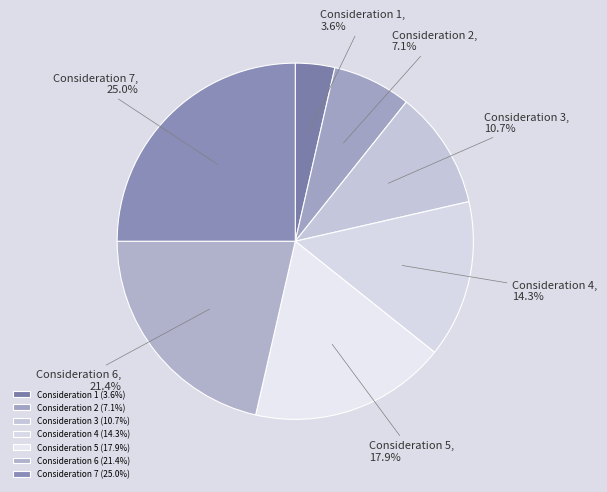

How many segments does this pie chart have?

7